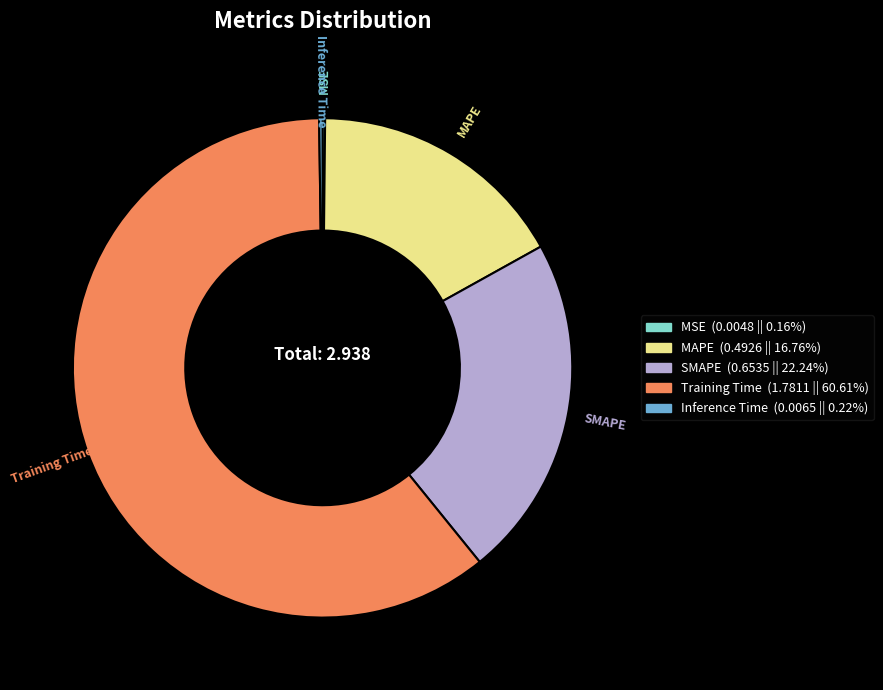

Is it true that Training Time is 70% of the pie?

False